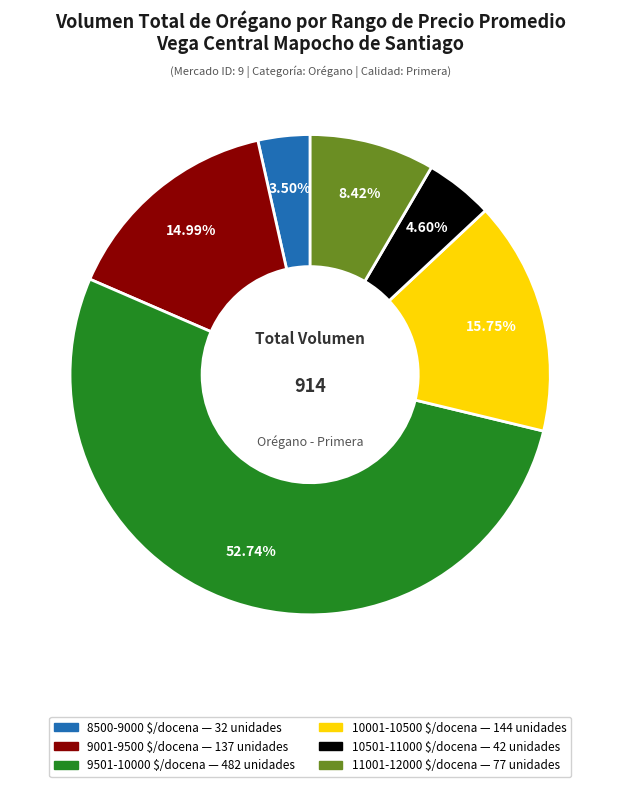

Count the number of slices in the pie.

6